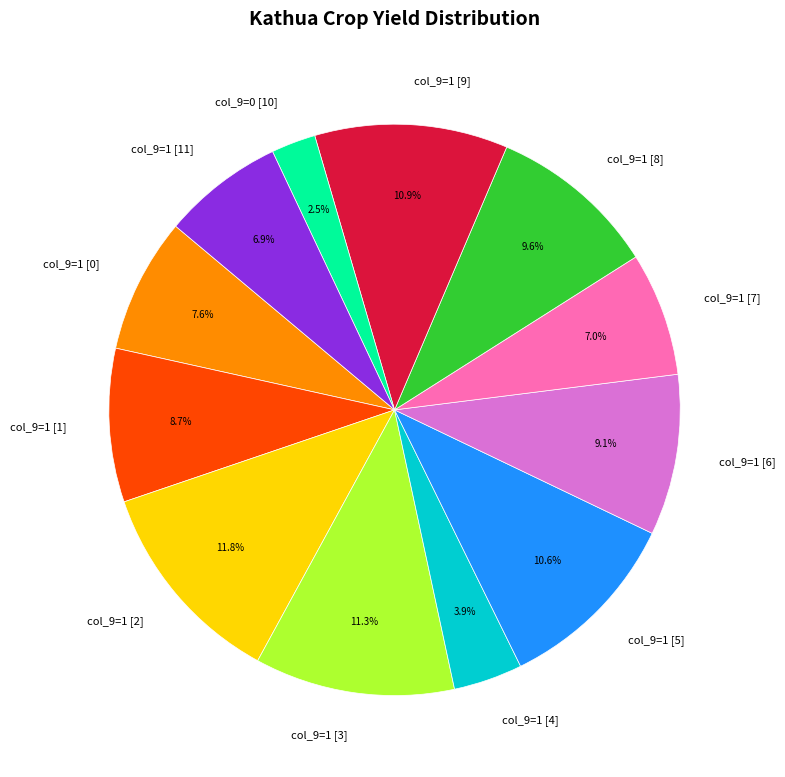

Is there any slice that represents more than half of the pie?

No